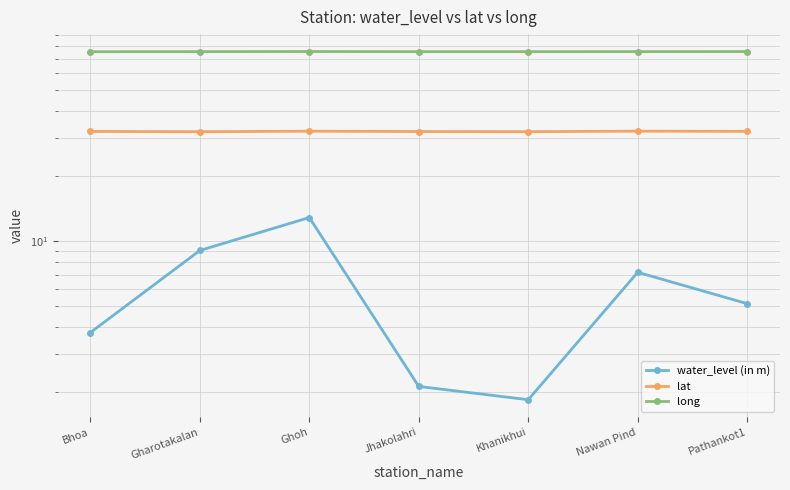

Rank the categories by lat value from highest to lowest.

Nawan Pind, Ghoh, Pathankot1, Bhoa, Jhakolahri, Khanikhui, Gharotakalan